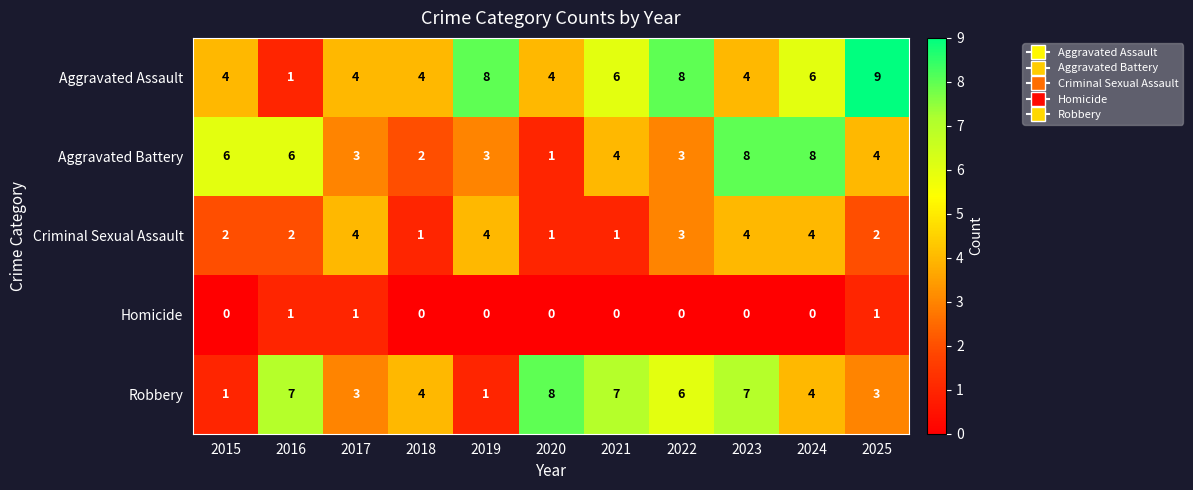

True or false: Robbery has a value of 11 at 2020.

False